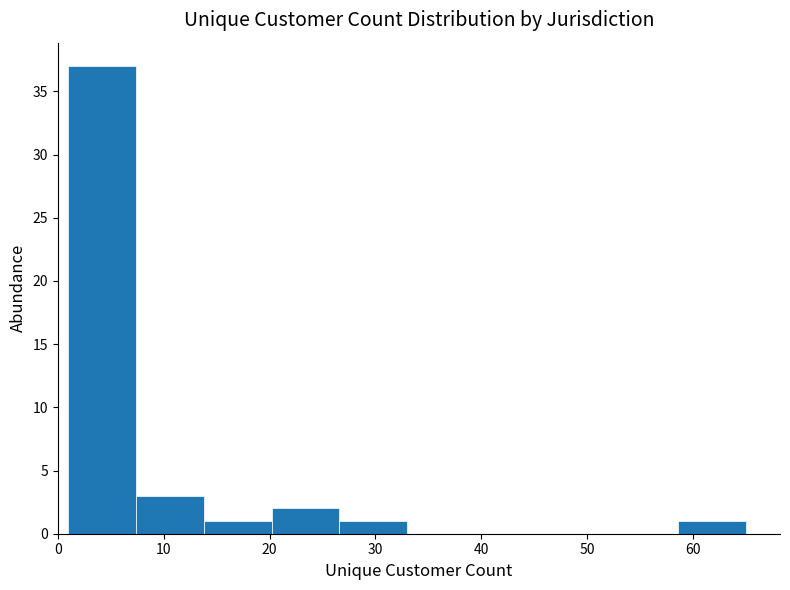

Which range on the x-axis has the tallest bar?

1.0 to 7.4